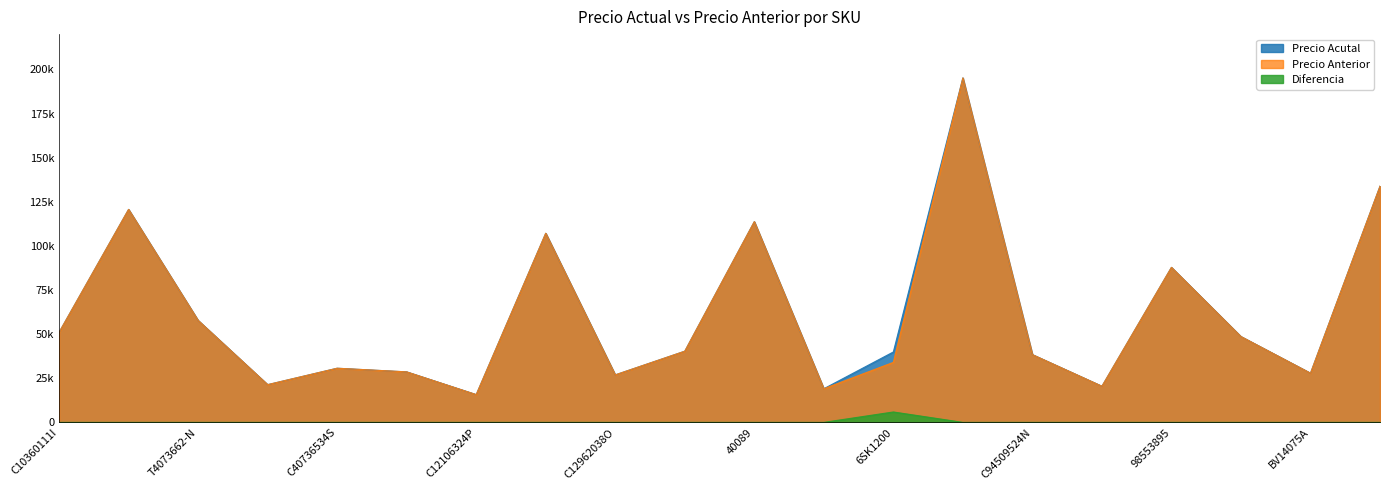

Reading left to right, extract all data points from this chart.

Precio Acutal: C10360111I=51016.1	93304911=120677.5	T4073662-N=57777.9	C61105143-=21375.6	C40736534S=30681.4	95218391=28615.2	C12106324P=15734.5	C7112659-F=107151.7	C12962038O=26911.0	C12111335I=40329.3	40089=113723.0	C1030517-C=19065.9	6SK1200=39900.9	C1411657-R=195182.2	C94509524N=38389.8	6R0711202X--=20480.3	98553895=87825.6	5U0407366A-D=48618.3	BV14075A=27870.7	C10911933O=133836.7
Precio Anterior: C10360111I=51016.1	93304911=120677.5	T4073662-N=57777.9	C61105143-=21375.6	C40736534S=30681.4	95218391=28615.2	C12106324P=15734.5	C7112659-F=107151.7	C12962038O=26911.0	C12111335I=40329.3	40089=113723.0	C1030517-C=19065.9	6SK1200=34006.6	C1411657-R=195182.2	C94509524N=38389.8	6R0711202X--=20480.3	98553895=87825.6	5U0407366A-D=48618.3	BV14075A=27870.7	C10911933O=133836.7
Diferencia: C10360111I=0.0	93304911=0.0	T4073662-N=0.0	C61105143-=0.0	C40736534S=0.0	95218391=0.0	C12106324P=0.0	C7112659-F=0.0	C12962038O=0.0	C12111335I=0.0	40089=0.0	C1030517-C=0.0	6SK1200=5894.3	C1411657-R=0.0	C94509524N=0.0	6R0711202X--=0.0	98553895=0.0	5U0407366A-D=0.0	BV14075A=0.0	C10911933O=0.0